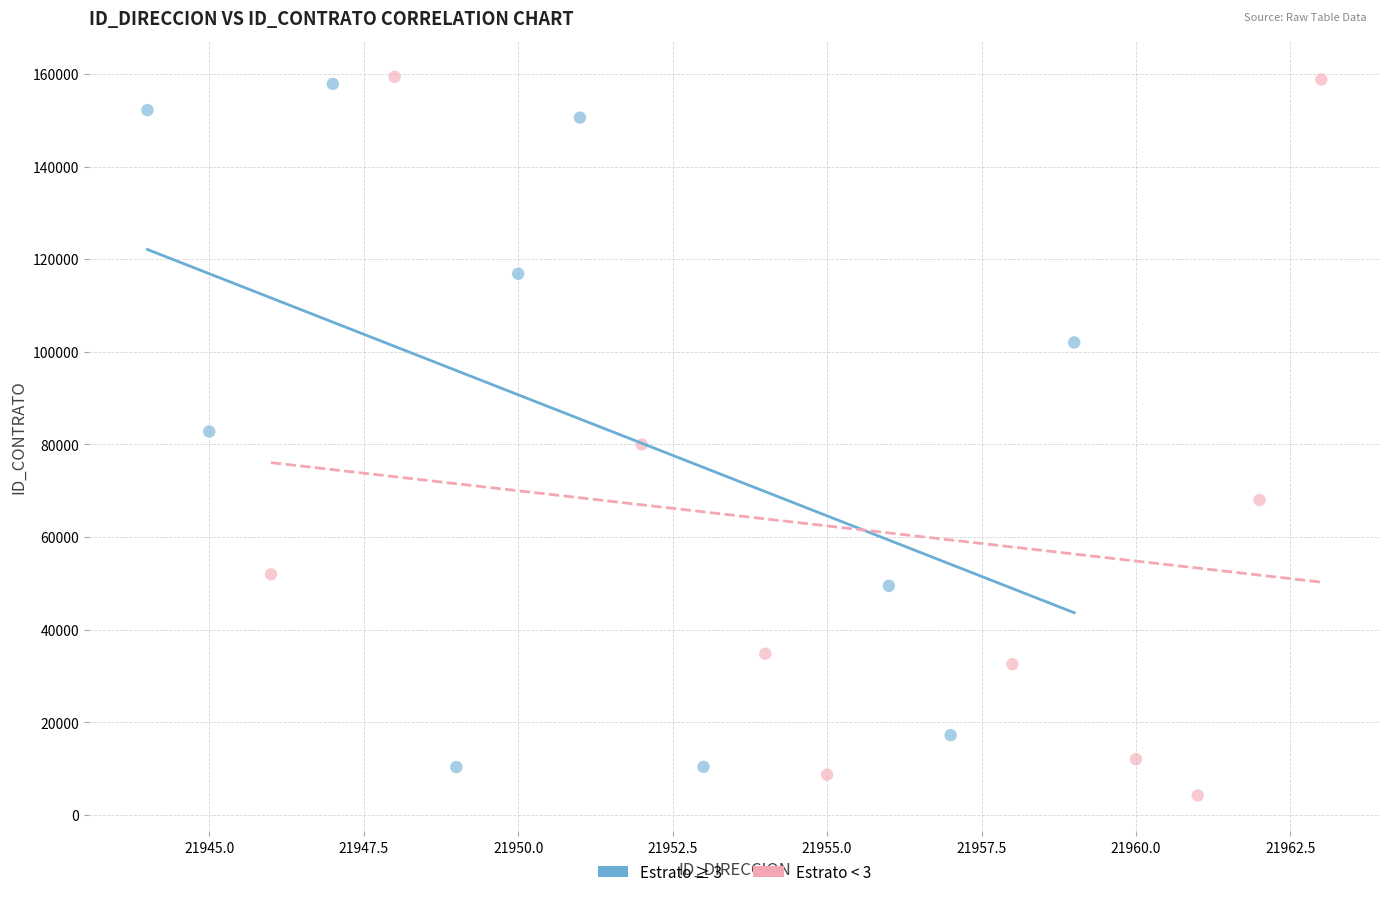

What are all the series names shown in the legend?

Estrato ≥ 3, Estrato < 3